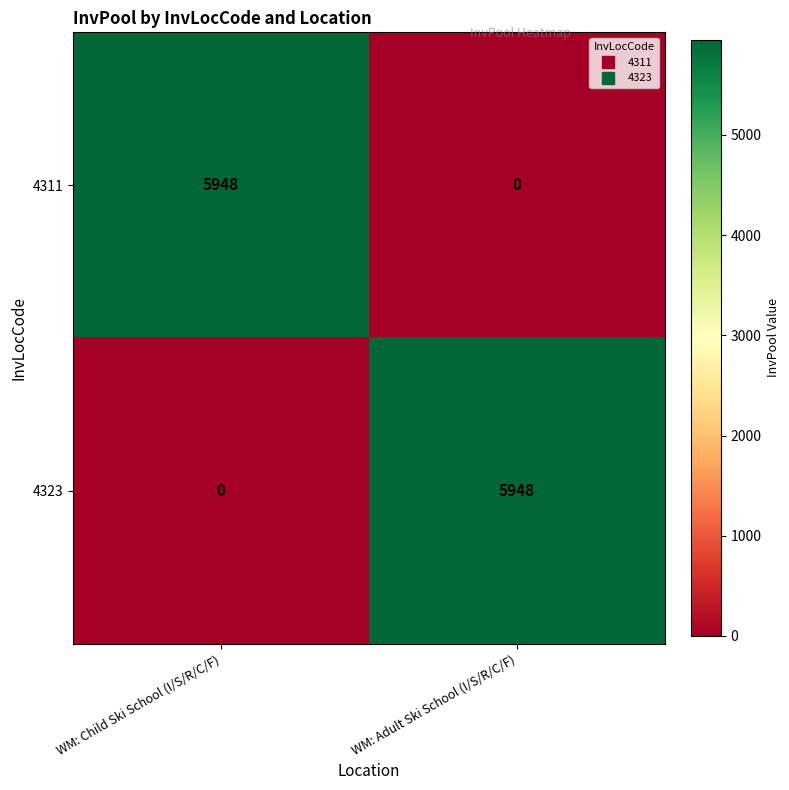

Reading left to right, extract all data points from this chart.

4311: WM: Child Ski School (I/S/R/C/F)=5948	WM: Adult Ski School (I/S/R/C/F)=0
4323: WM: Child Ski School (I/S/R/C/F)=0	WM: Adult Ski School (I/S/R/C/F)=5948